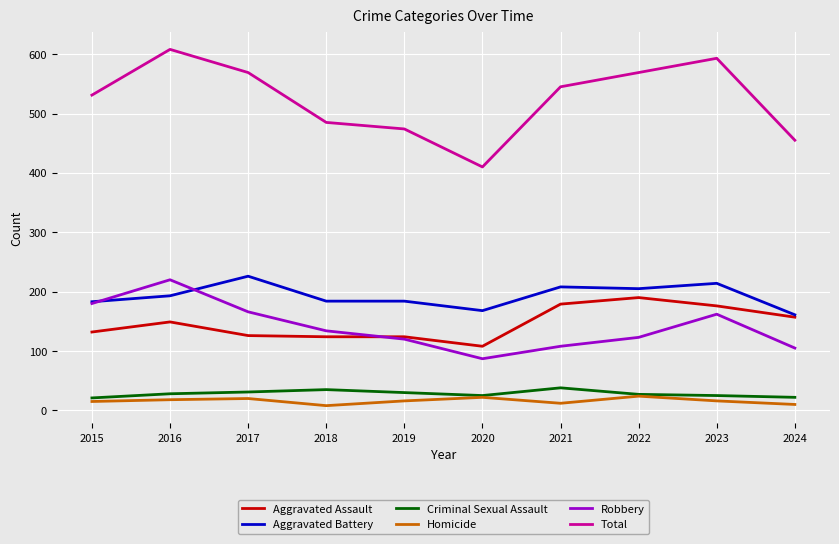

The value of Robbery at 2020 is 87. True or false?

True